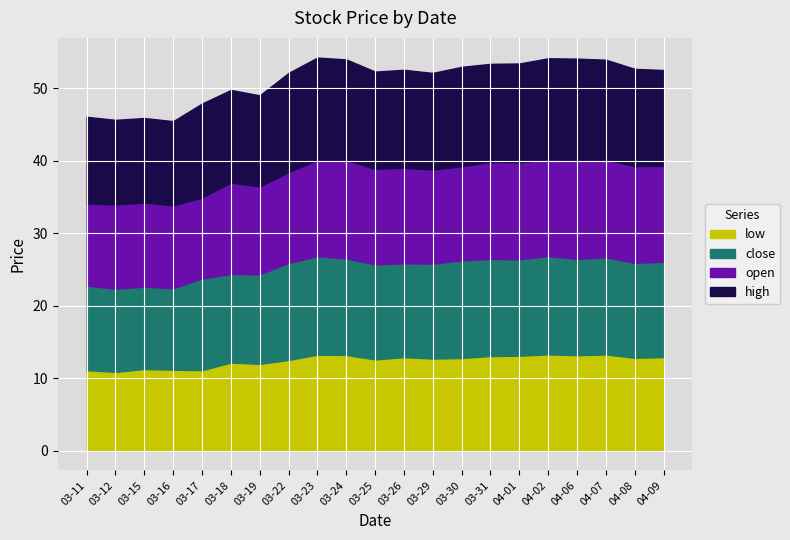

At which category does low reach its first local valley?

03-12